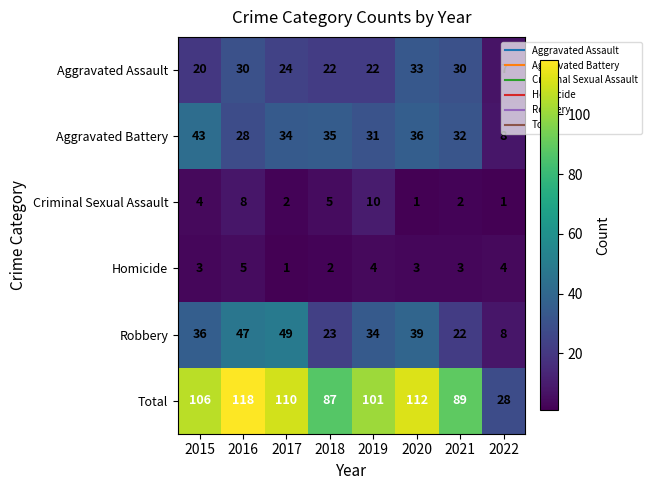

What is the total value across all series at 2017?

220